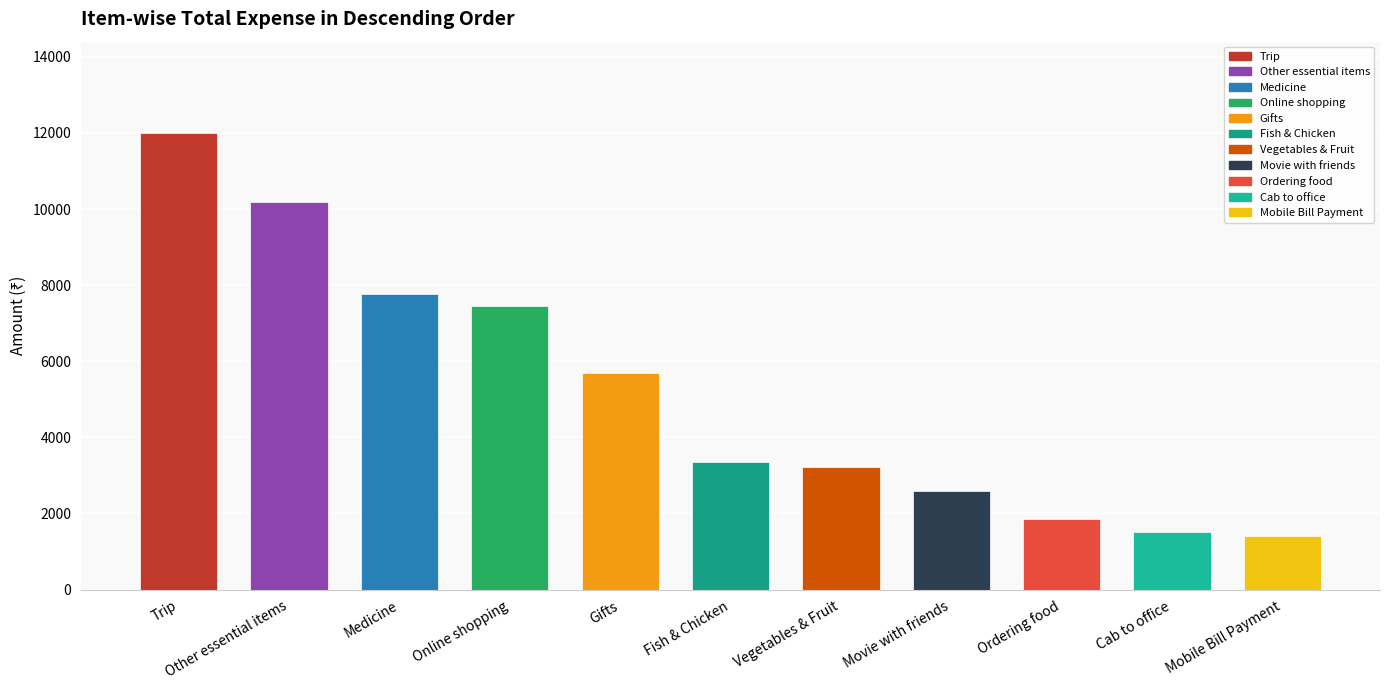

What position from the right is Cab to office?

2